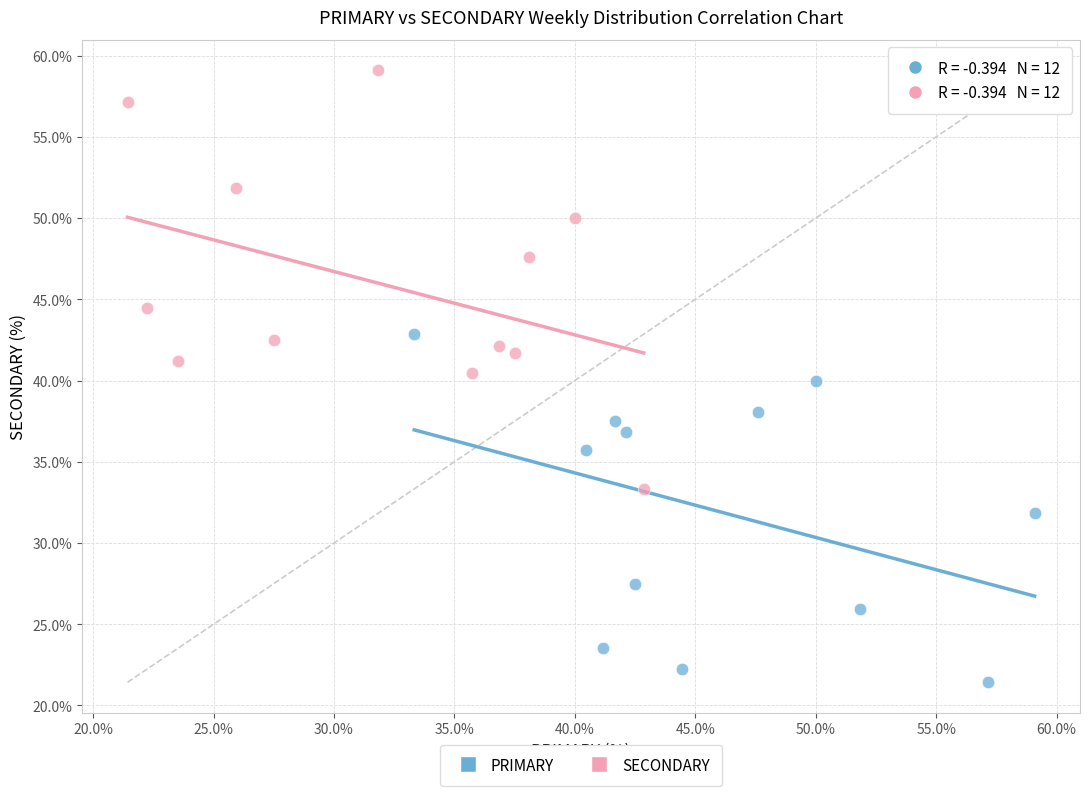

Which series has the largest Y range (max minus min)?

SECONDARY